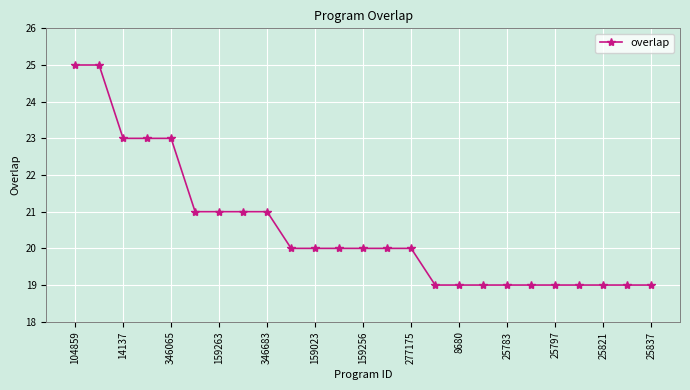

Reading right to left, list all the values displayed in this chart.

19	19	19	19	19	19	19	19	19	19	20	20	20	20	20	20	21	21	21	21	23	23	23	25	25